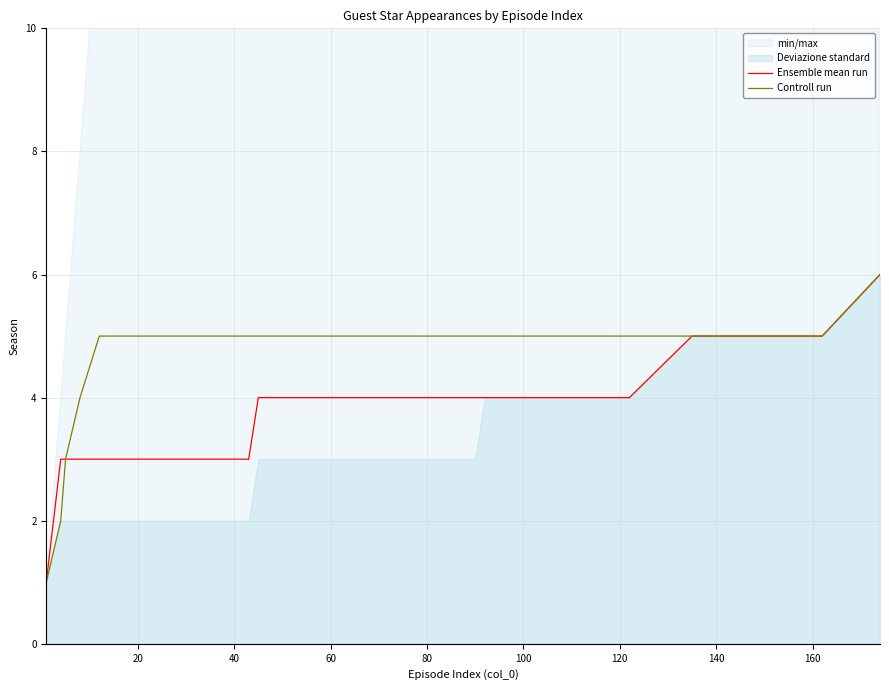

True or false: Ensemble mean run has a value of 3 at 20.

True